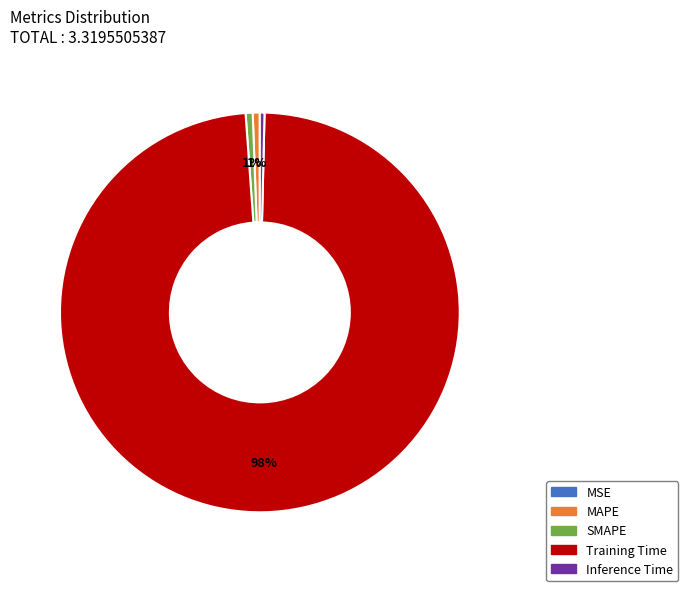

The Inference Time slice represents 0% of the pie. True or false?

True